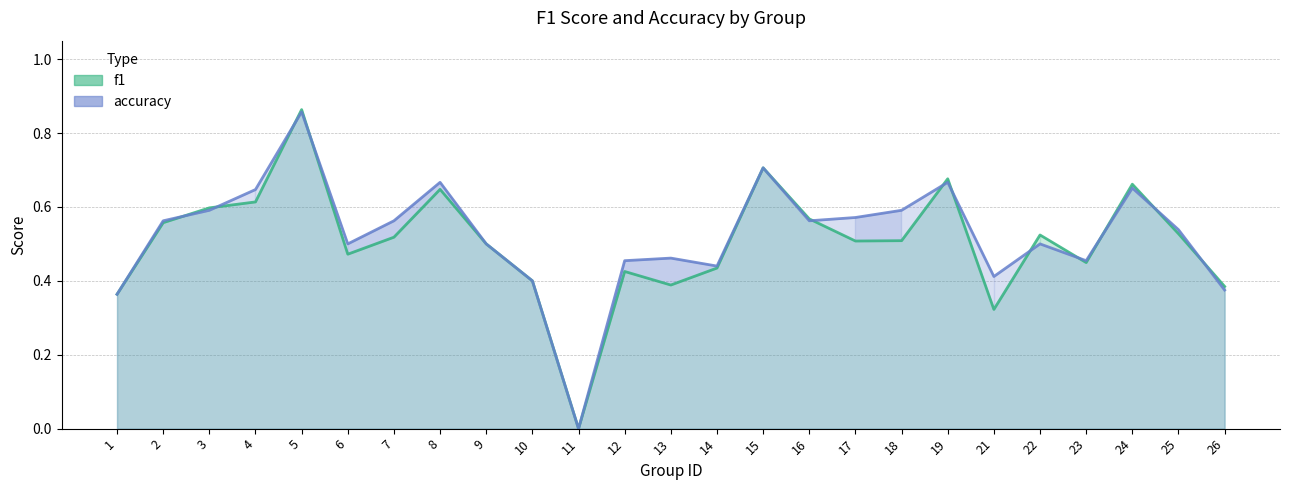

What is the total value across all series at 1?

0.7